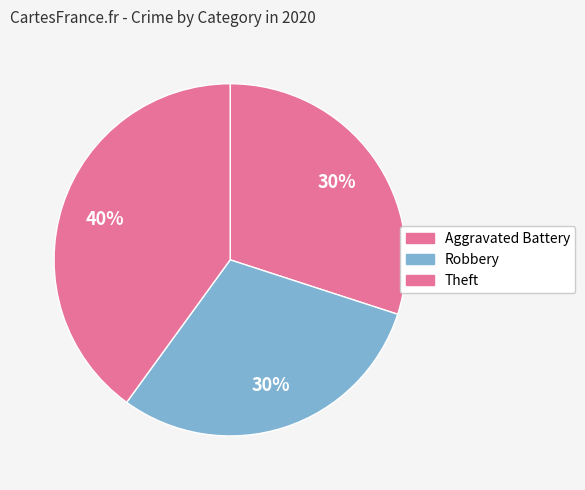

Rank the categories by value from lowest to highest.

Aggravated Battery, Robbery, Theft